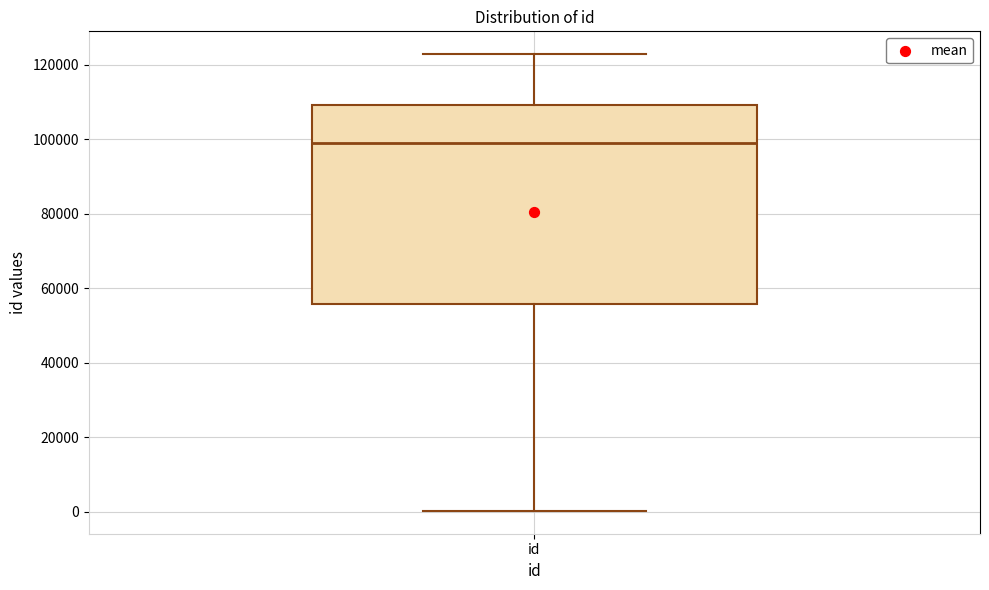

Where is the upper edge of the box for id on the y-axis? The values are not printed on the chart, so give them approximately, as read against the axis.

110000